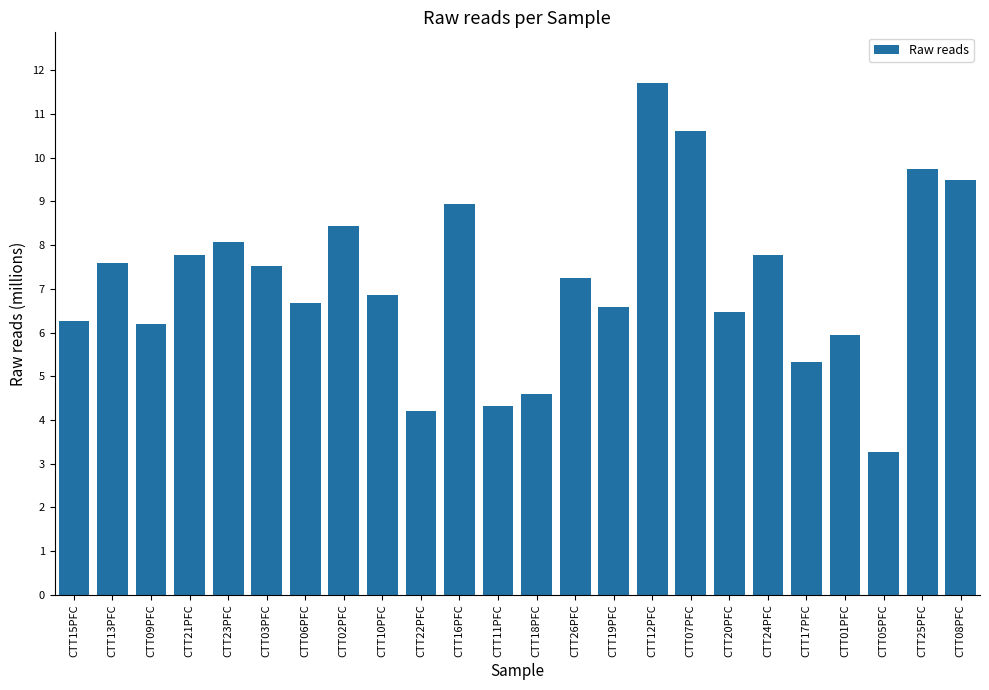

What is the maximum value shown in the chart?

11700078